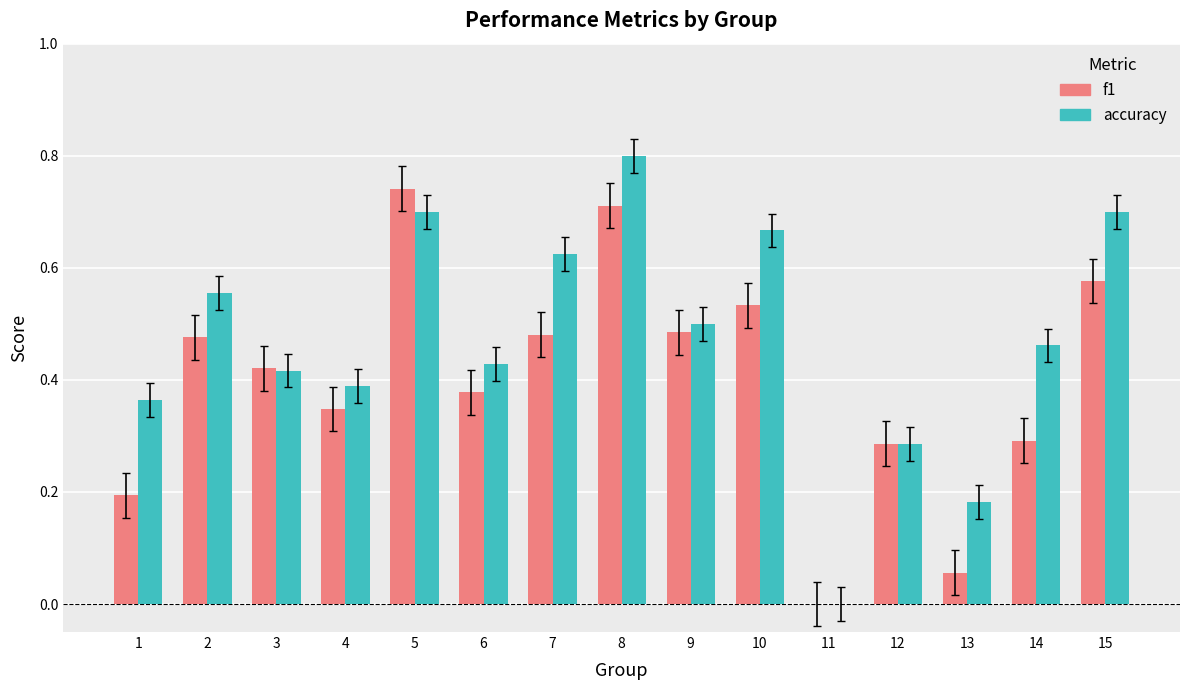

The f1 series shows 0.2 at 1. True or false?

True